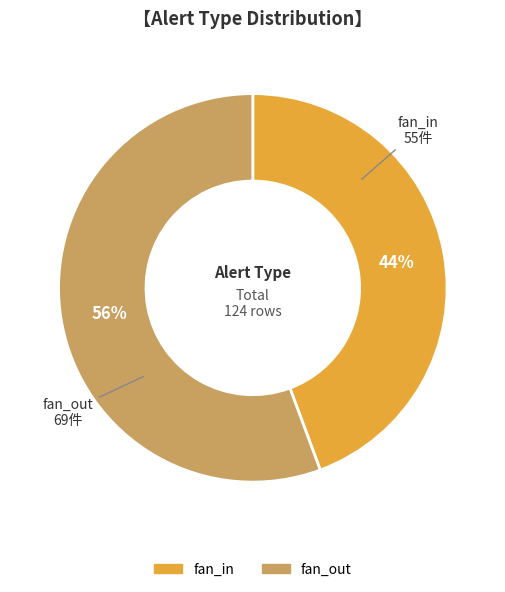

Rank the categories by value from lowest to highest.

fan_in, fan_out